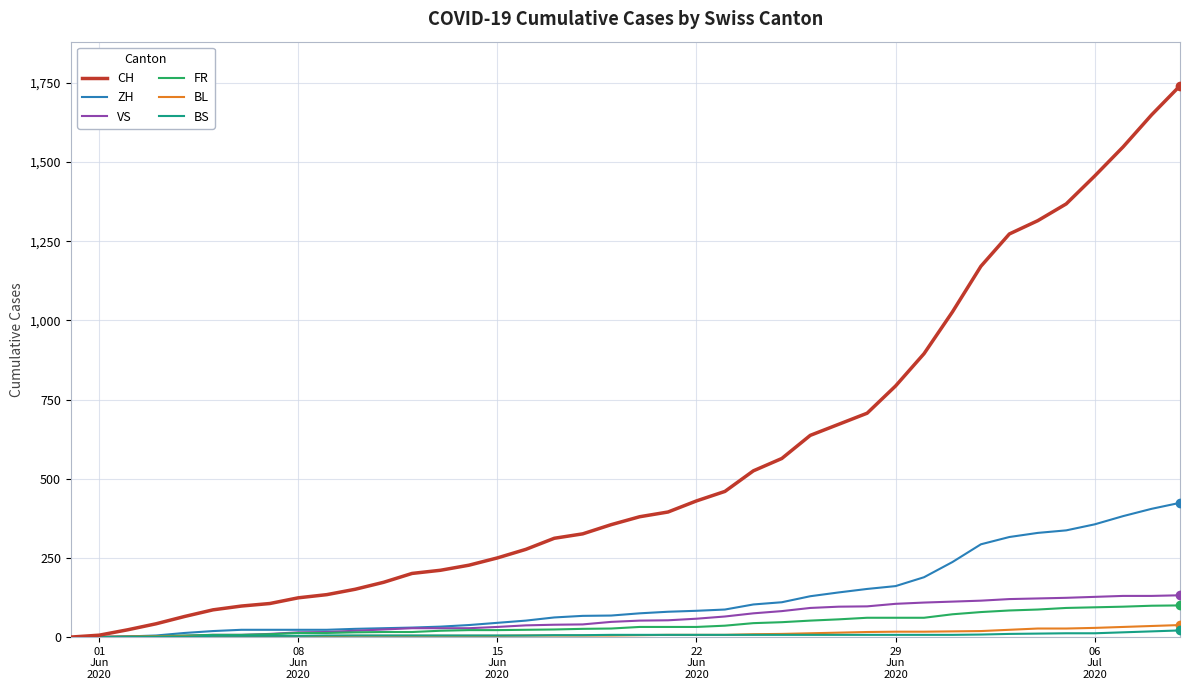

Which series has the largest total across all categories?

CH